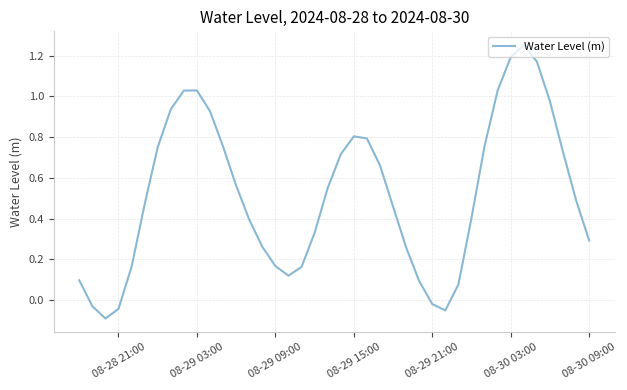

Count the number of categories in the chart.

40